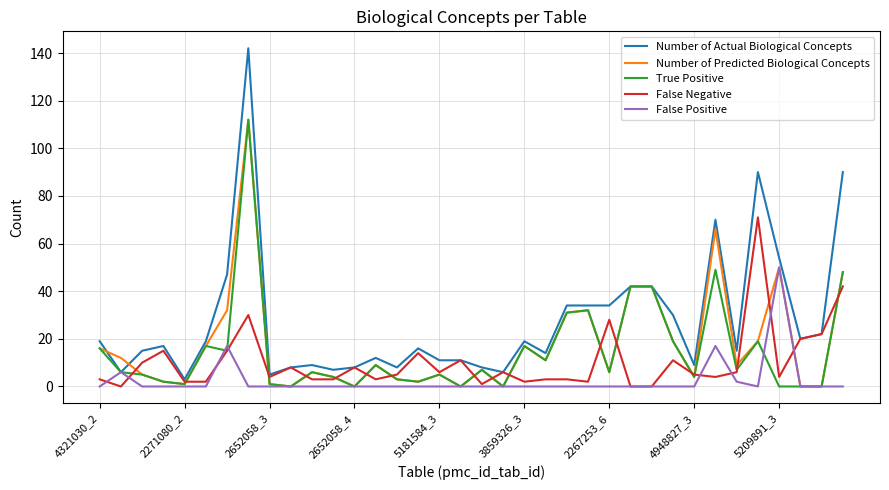

What is the maximum value shown in the chart?

142